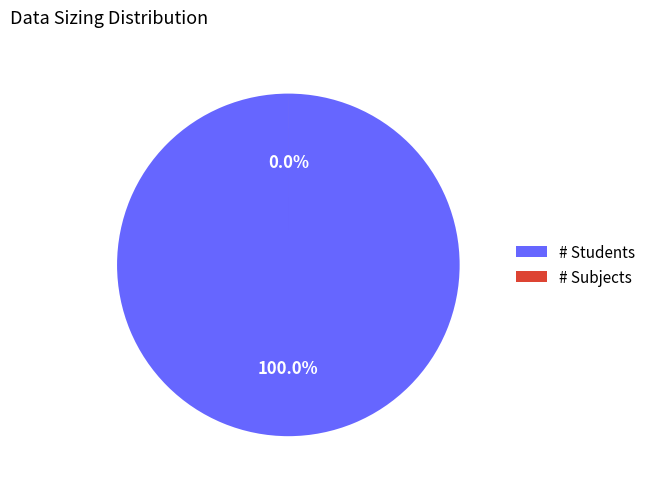

Combined, do # Subjects and # Students account for over 50%?

Yes